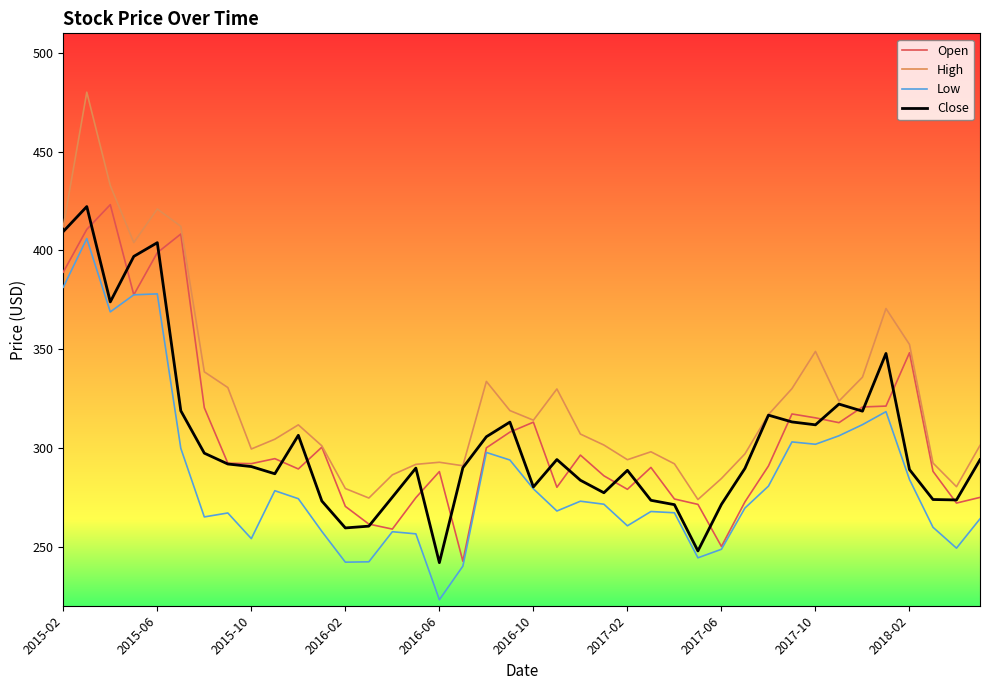

True or false: Close and Open cross at least once.

True